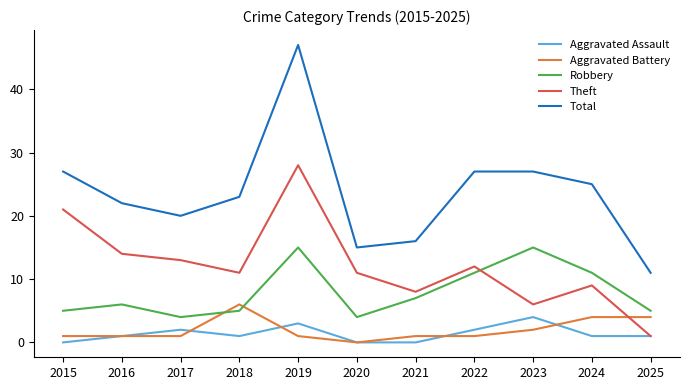

What is the difference between the second highest and second lowest values in the Theft series?

15